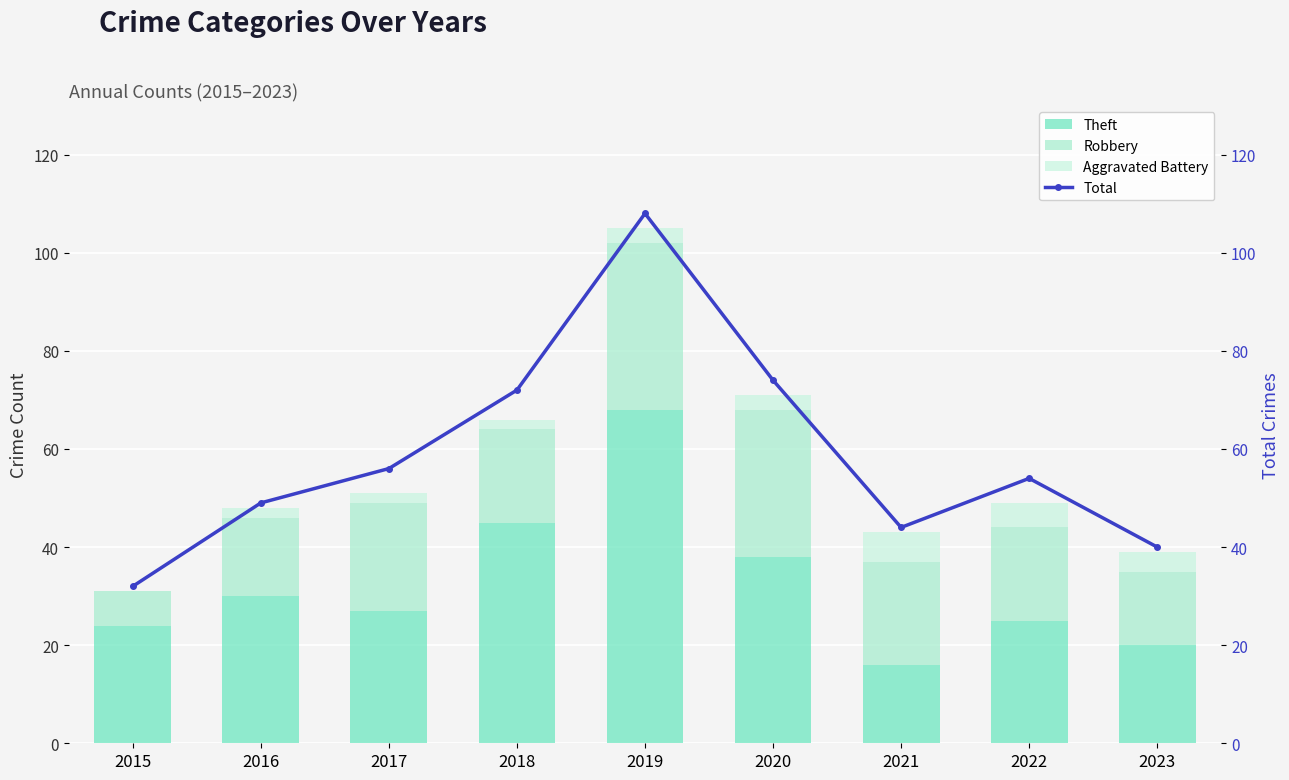

At which label does Theft first exceed 27?

2016